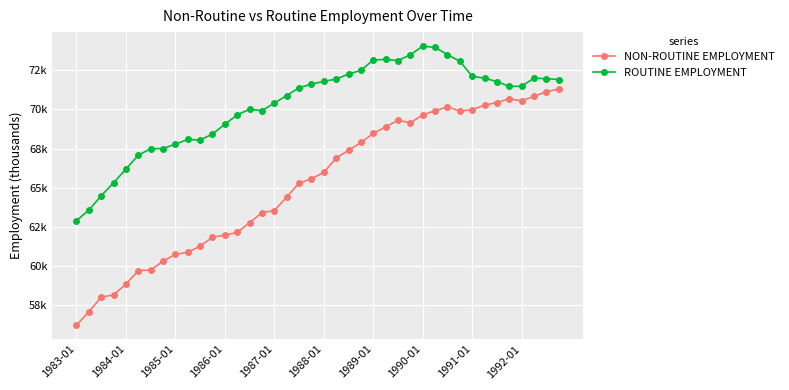

Is this an area chart (filled region under the line)?

No